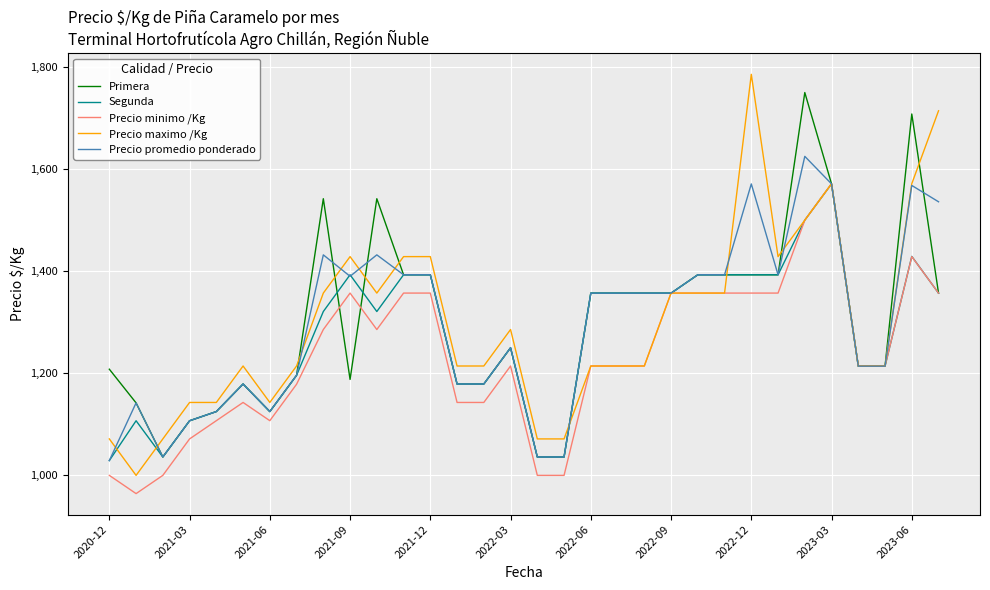

Which series has the widest spread of values?

Precio maximo /Kg